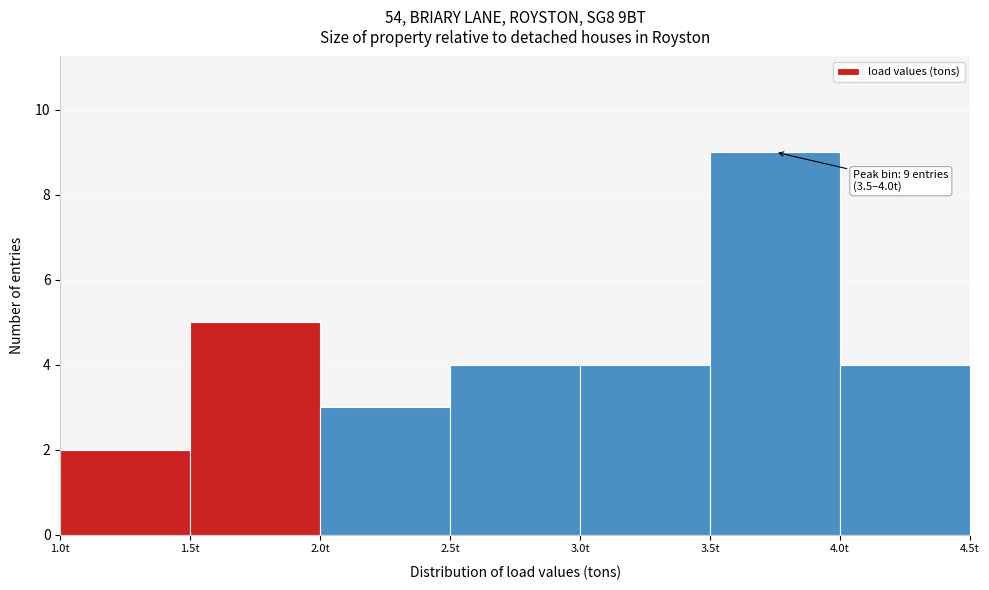

Which range on the x-axis has the tallest bar?

3.5 to 4.0